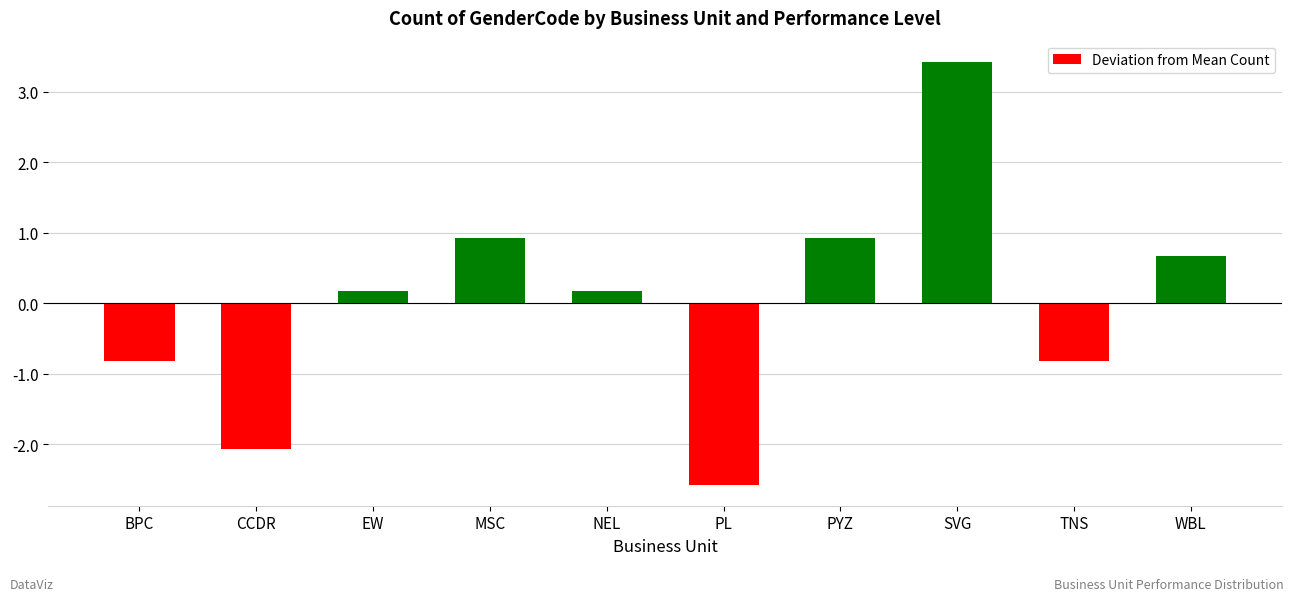

Does the chart contain stacked bars?

No